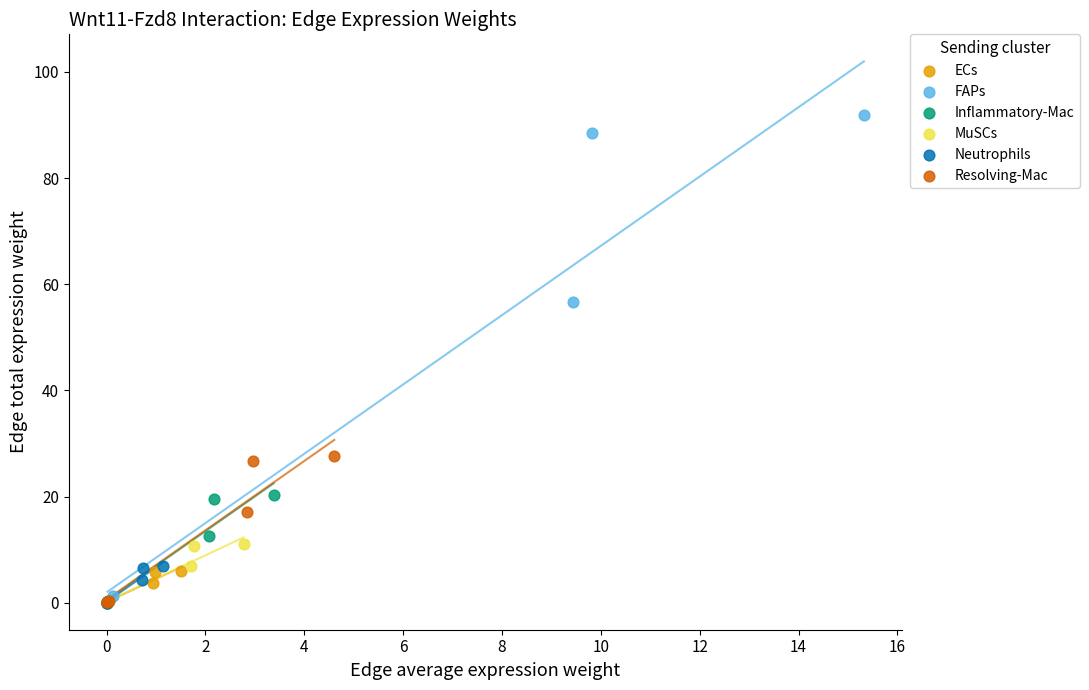

Which series has the largest Y range (max minus min)?

FAPs